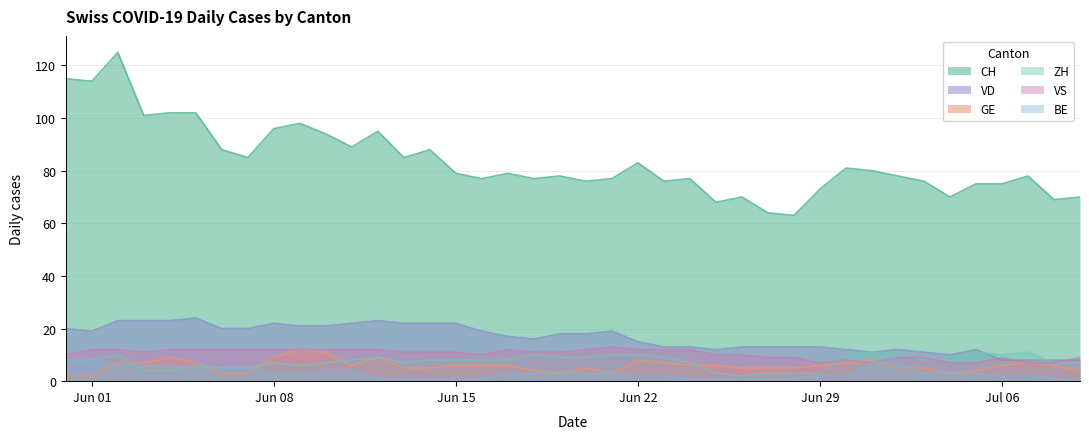

The value of VS at Jun 15 is 5. True or false?

False